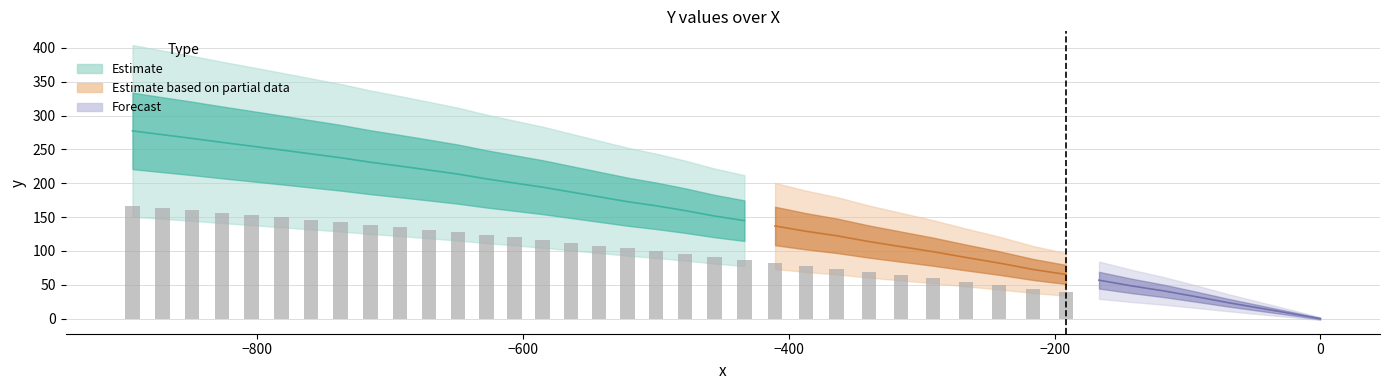

Reading left to right, what are all the values shown in this chart?

0=0.0	1=7.9	2=15.7	3=23.5	4=32.3	5=40.9	6=48.3	7=56.8	8=65.3	9=72.6	10=82.1	11=90.4	12=98.9	13=106.4	14=113.9	15=122.5	16=129.1	17=136.9	18=144.8	19=151.6	20=159.7	21=166.8	22=172.8	23=180.0	24=187.1	25=194.3	26=200.4	27=206.5	28=213.6	29=219.5	30=225.4	31=231.1	32=237.8	33=243.5	34=249.2	35=254.9	36=260.5	37=266.3	38=271.8	39=277.4